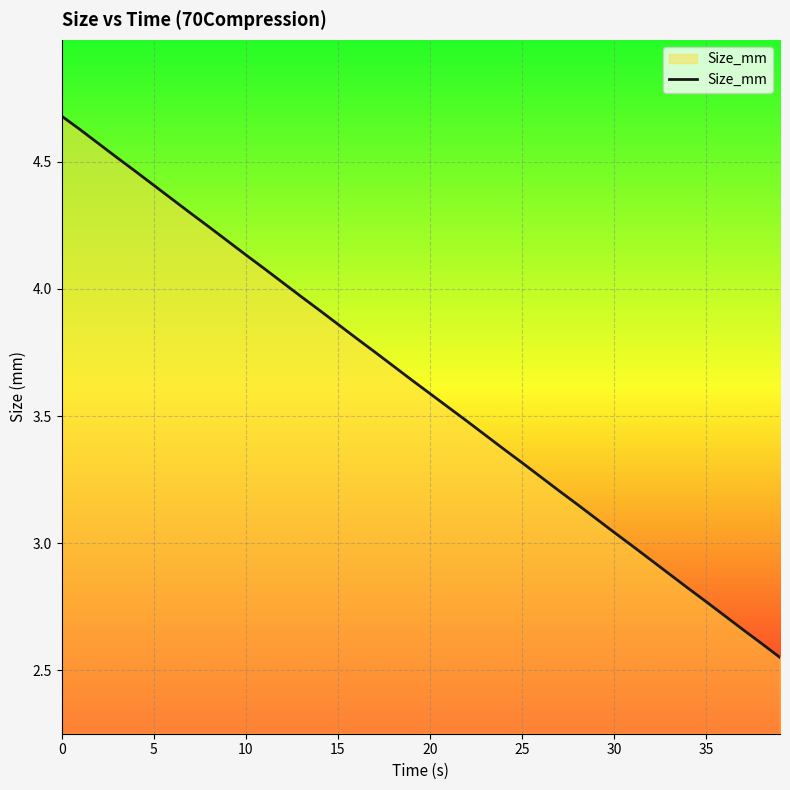

What is the greatest value displayed?

4.7